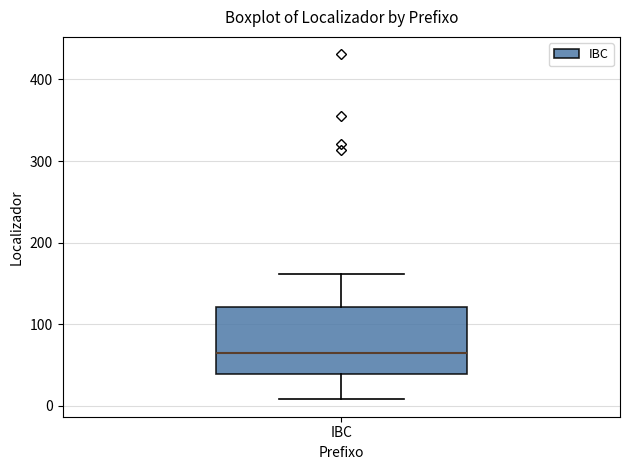

Transcribe this box plot: give where the median line is, the range the box spans, and where the two whiskers end, as read against the y-axis. The values are not printed on the chart, so give them approximately, as read against the axis.

median 60, box 40 to 120, whiskers 10 to 160